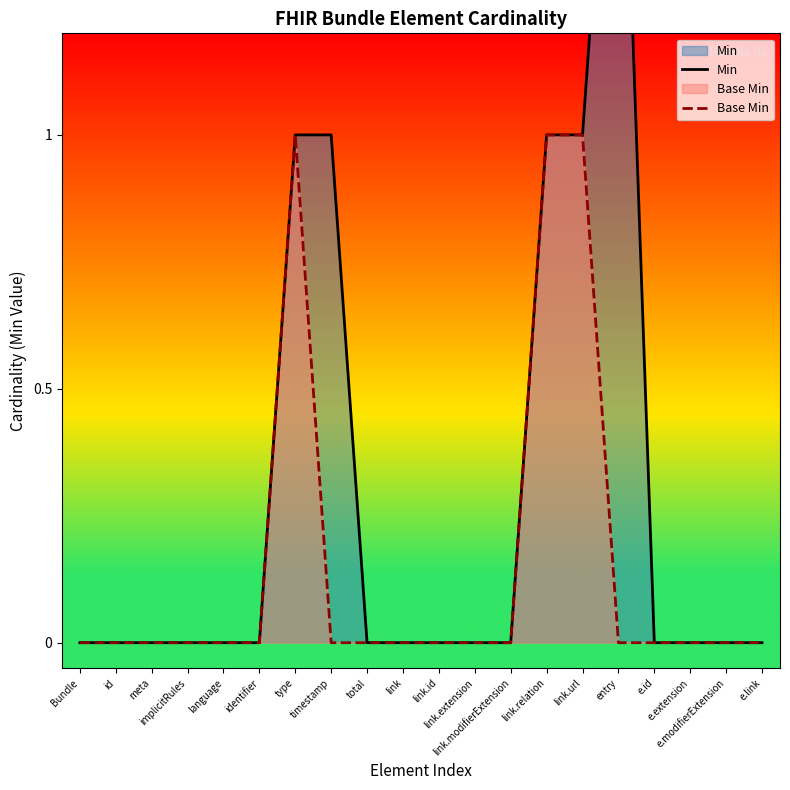

Is the value of Min at Bundle greater than the value of Base Min at link.relation?

No